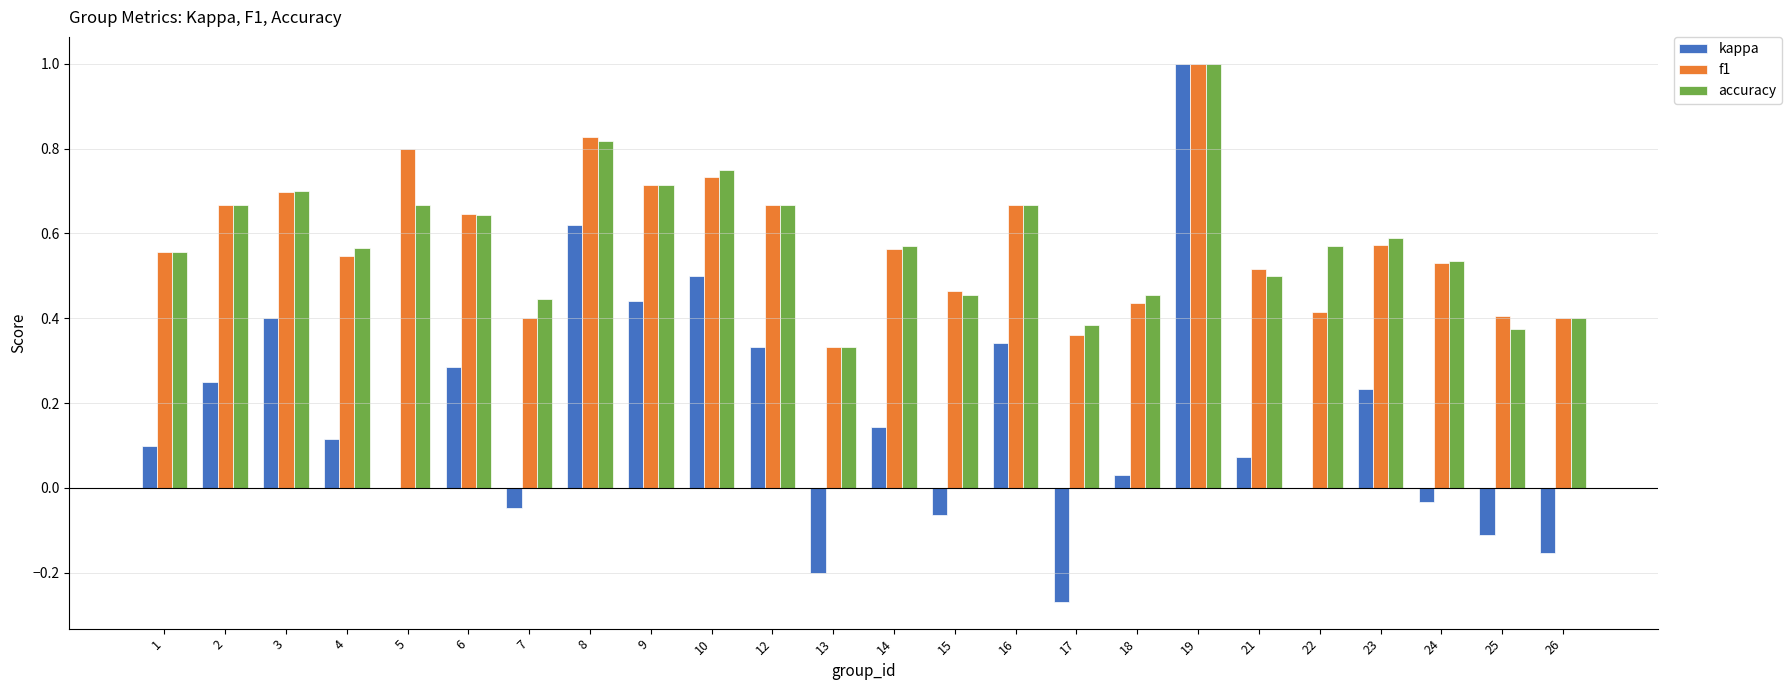

At which category is the sum across all series the highest?

19